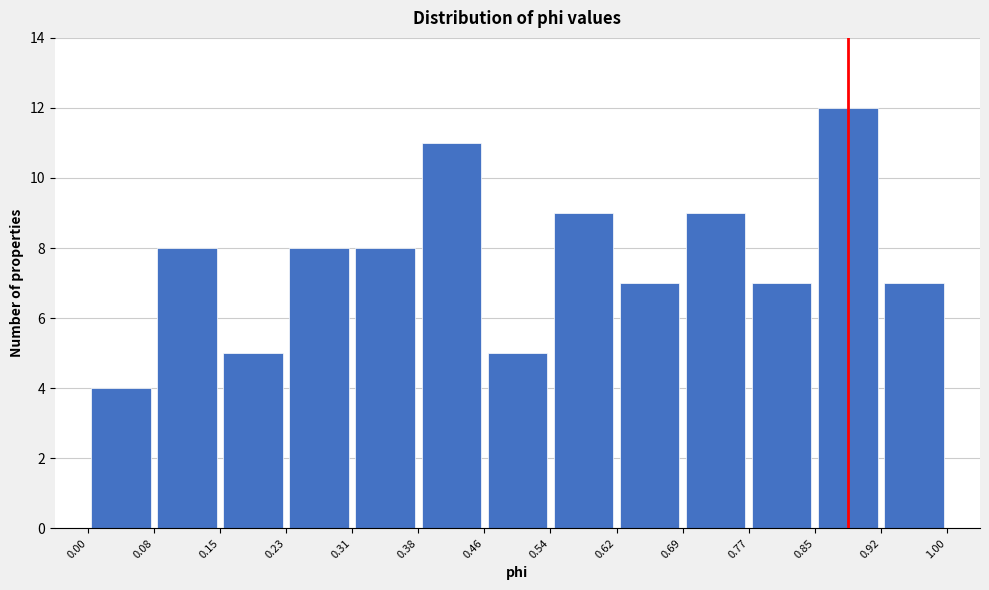

Reading left to right, transcribe this chart: for each bar, give the range it covers on the x-axis and its height. The values are not printed on the chart, so give them approximately, as read against the axis.

0.00 to 0.08: 4
0.08 to 0.15: 8
0.15 to 0.23: 5
0.23 to 0.31: 8
0.31 to 0.38: 8
0.38 to 0.46: 11
0.46 to 0.54: 5
0.54 to 0.62: 9
0.62 to 0.69: 7
0.69 to 0.77: 9
0.77 to 0.85: 7
0.85 to 0.92: 12
0.92 to 1.00: 7